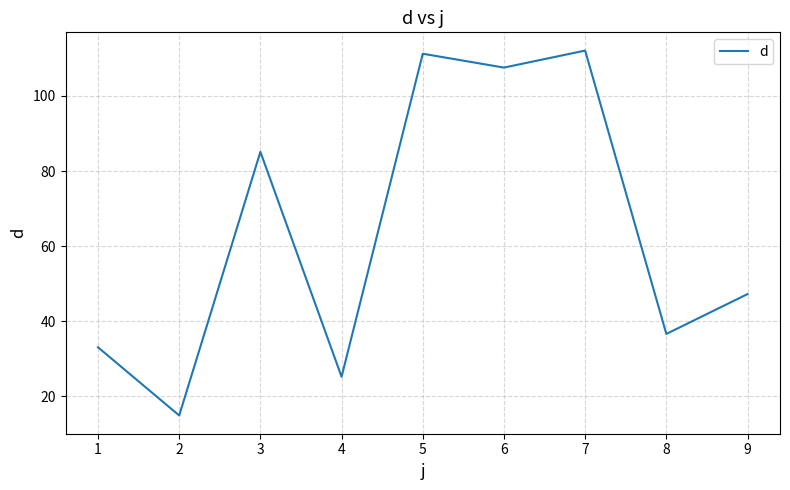

The chart shows a value of 73.6 at 7. True or false?

False